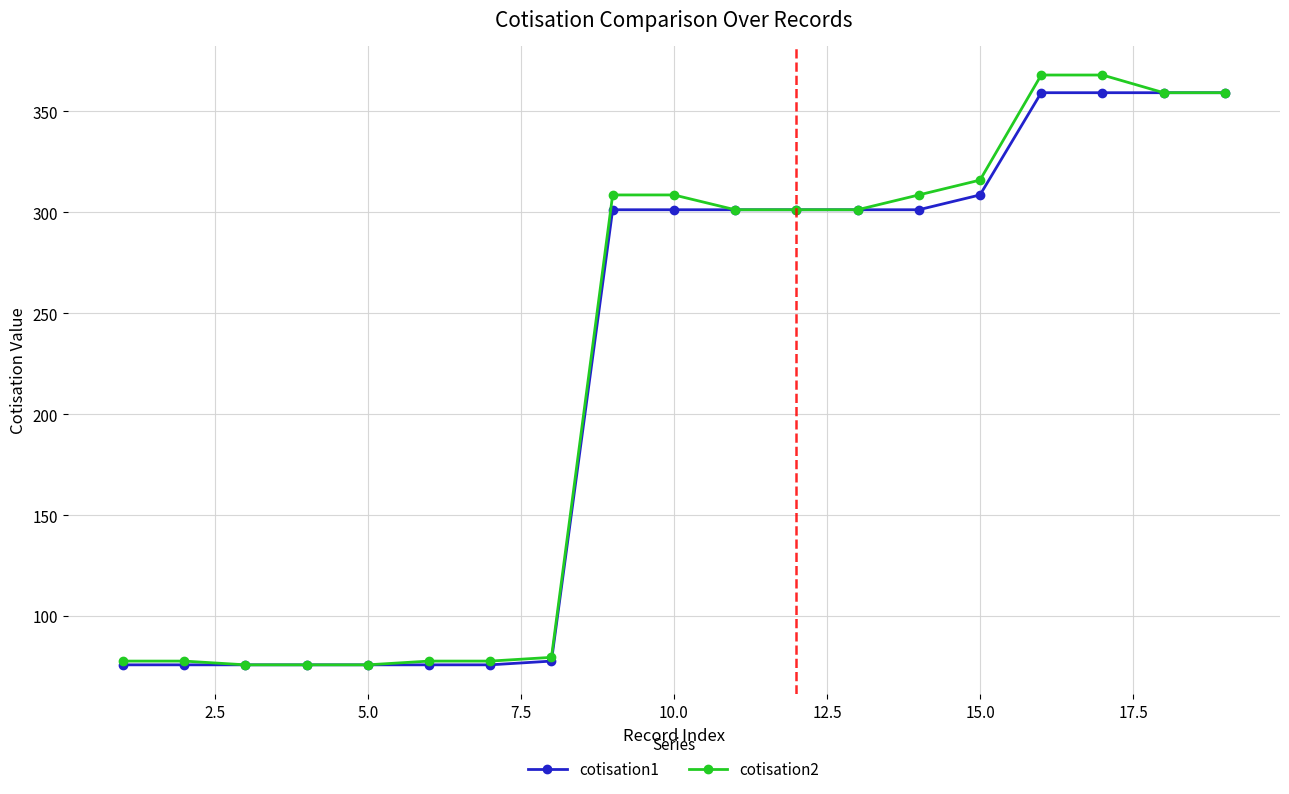

Which series has the widest spread of values?

cotisation2